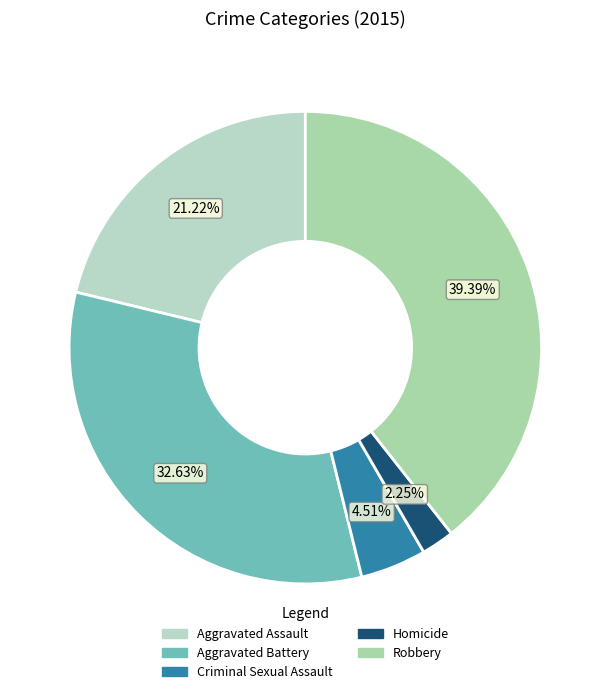

Which has a higher value, Aggravated Battery or Homicide?

Aggravated Battery